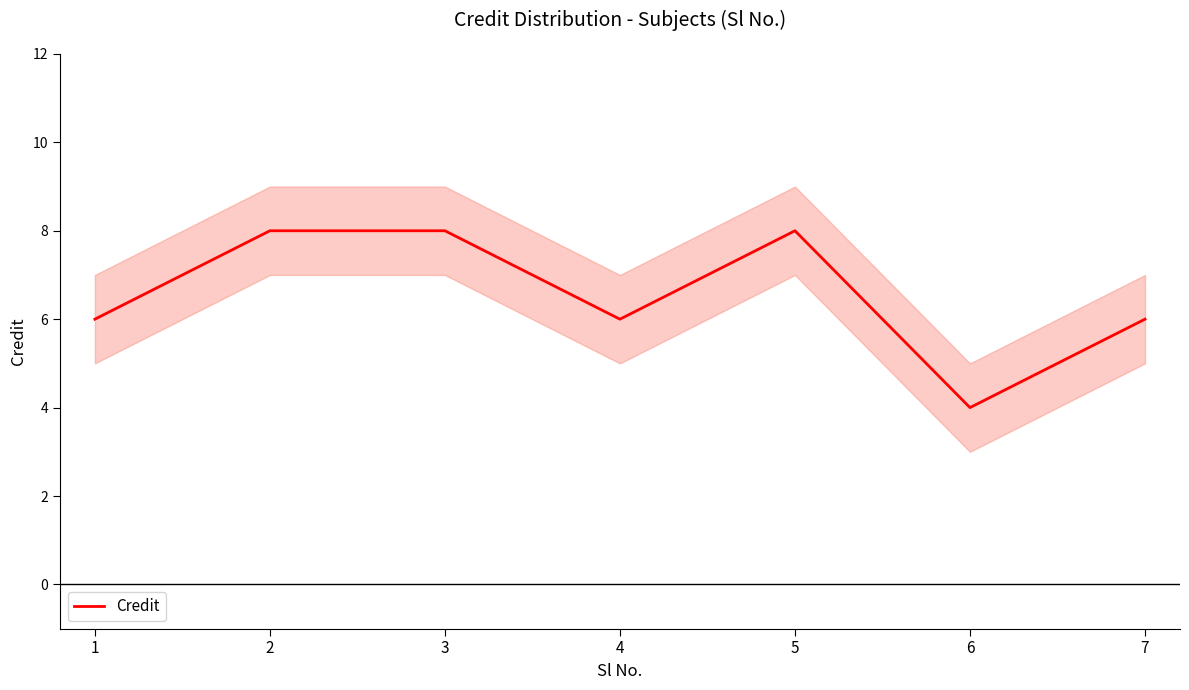

Rank the categories by value from highest to lowest.

2, 3, 5, 1, 4, 7, 6